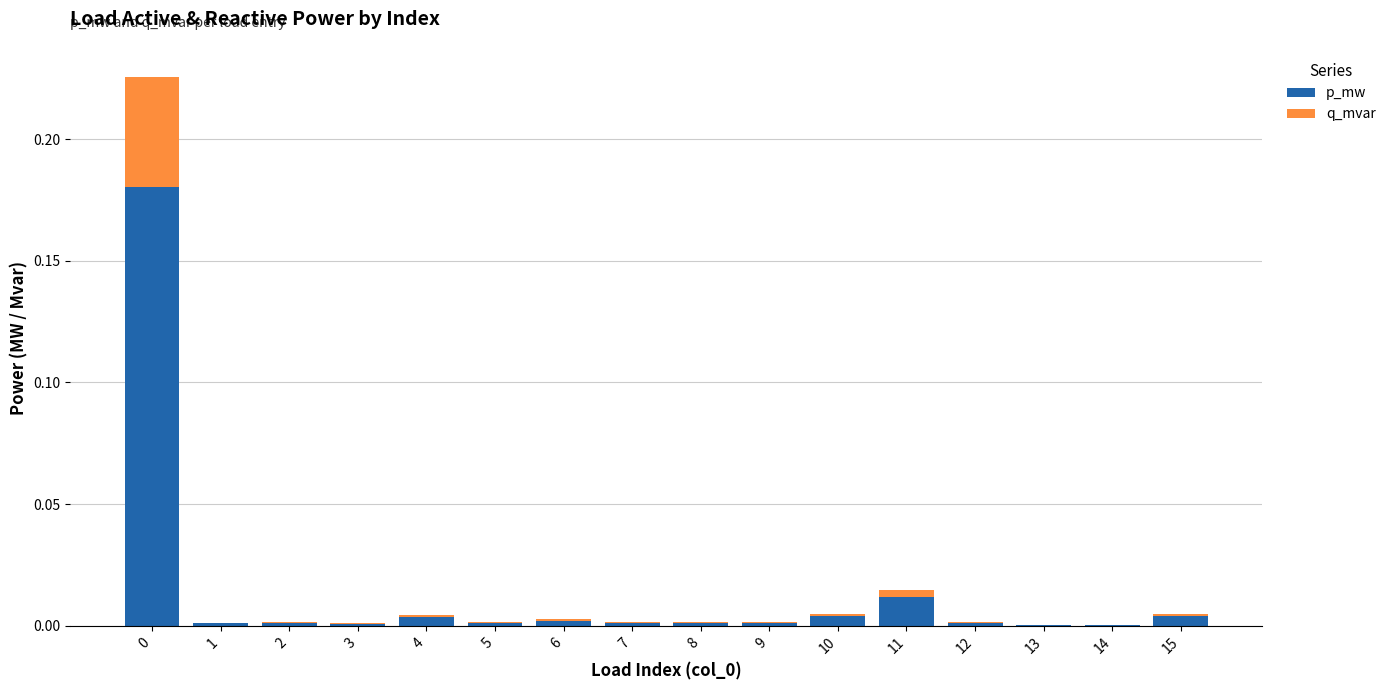

Does the chart contain stacked bars?

Yes